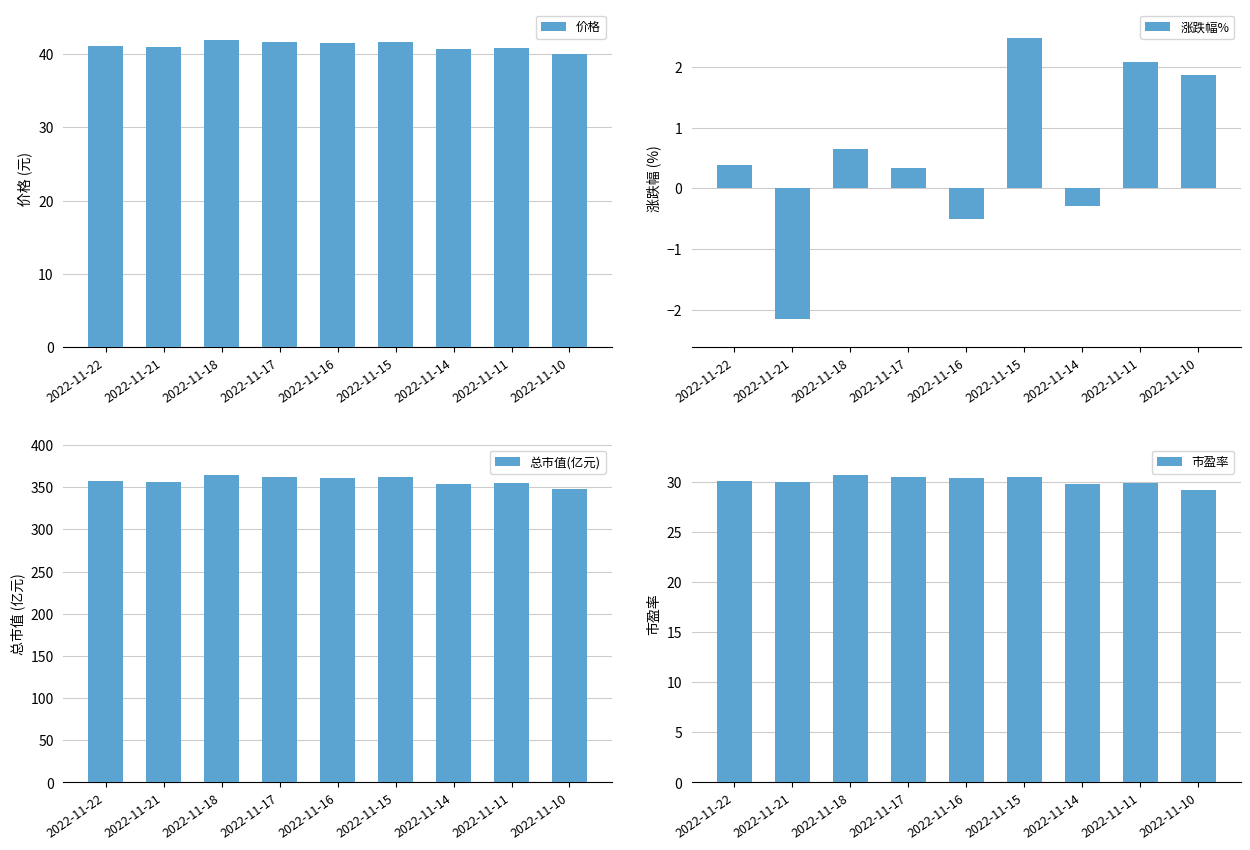

The 涨跌幅% series shows -0.5 at 2022-11-16. True or false?

True